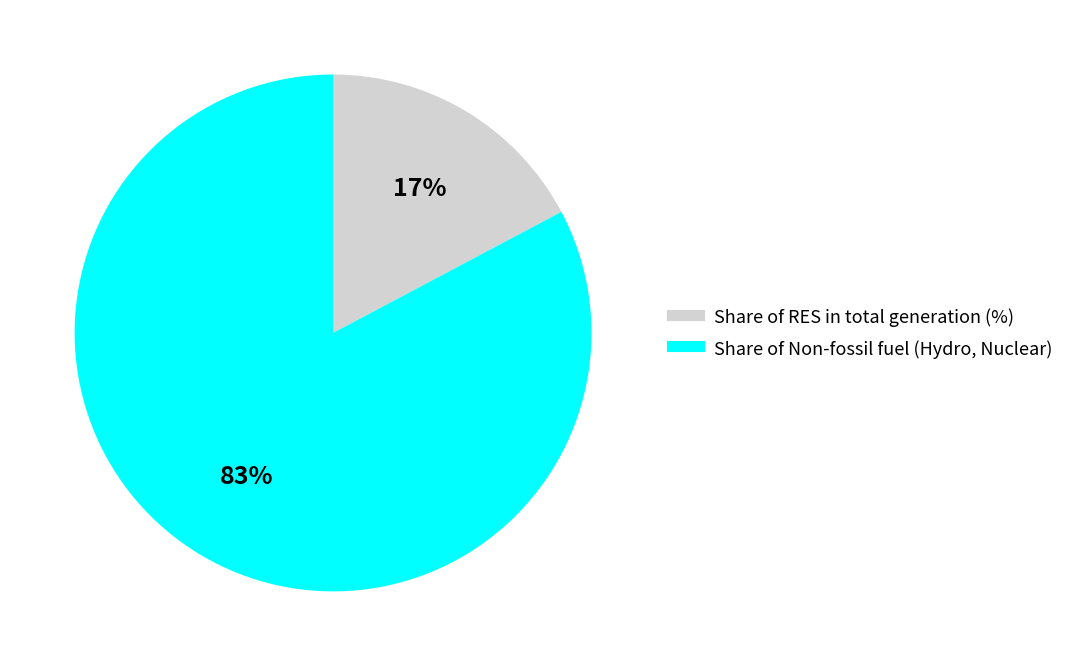

Is it true that Share of Non-fossil fuel (Hydro, Nuclear) is 88% of the pie?

False